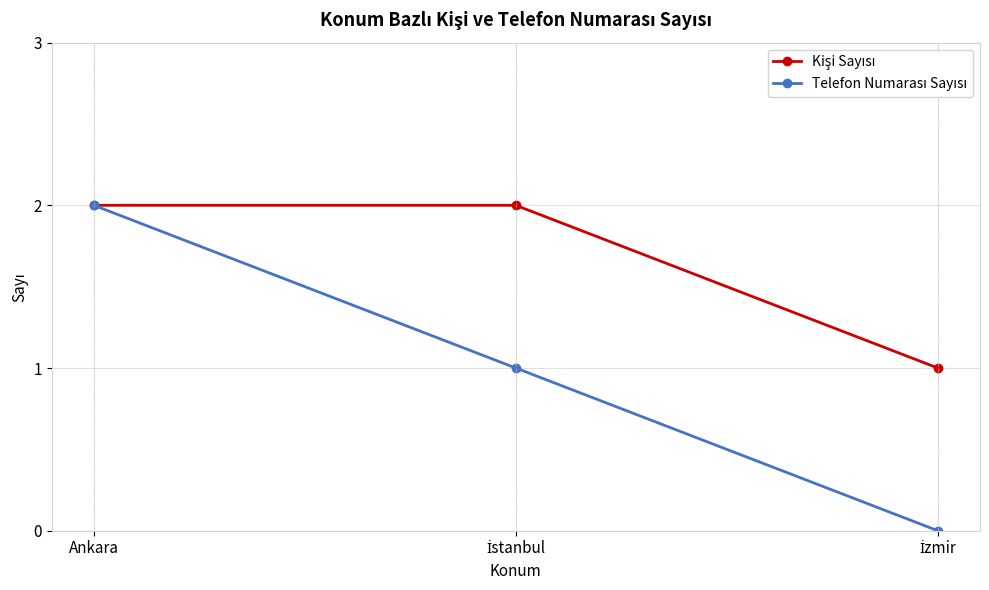

At which category is the sum across all series the highest?

Ankara